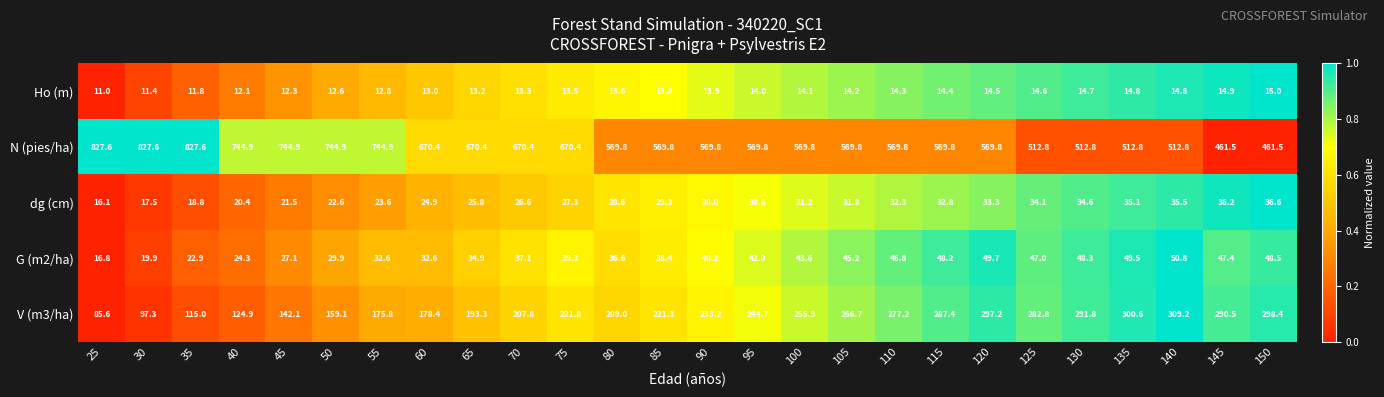

What is the average value of the G (m2/ha) series?

38.4